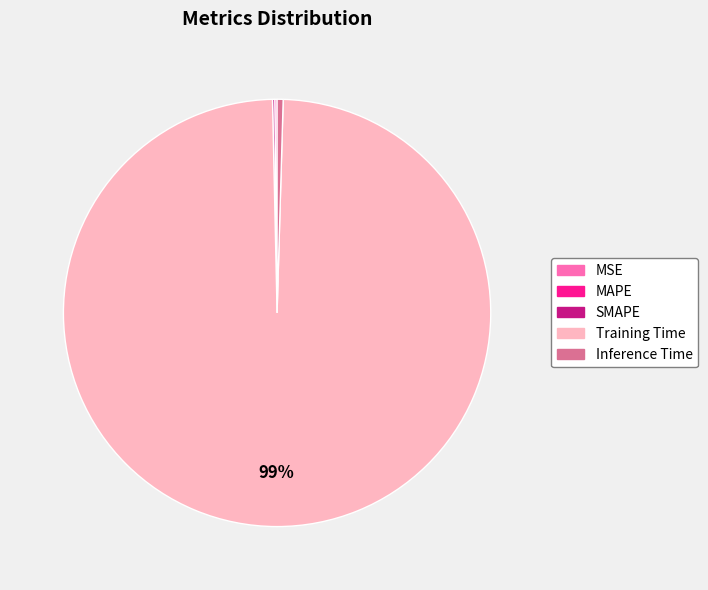

True or false: Training Time accounts for 88% of the total.

False